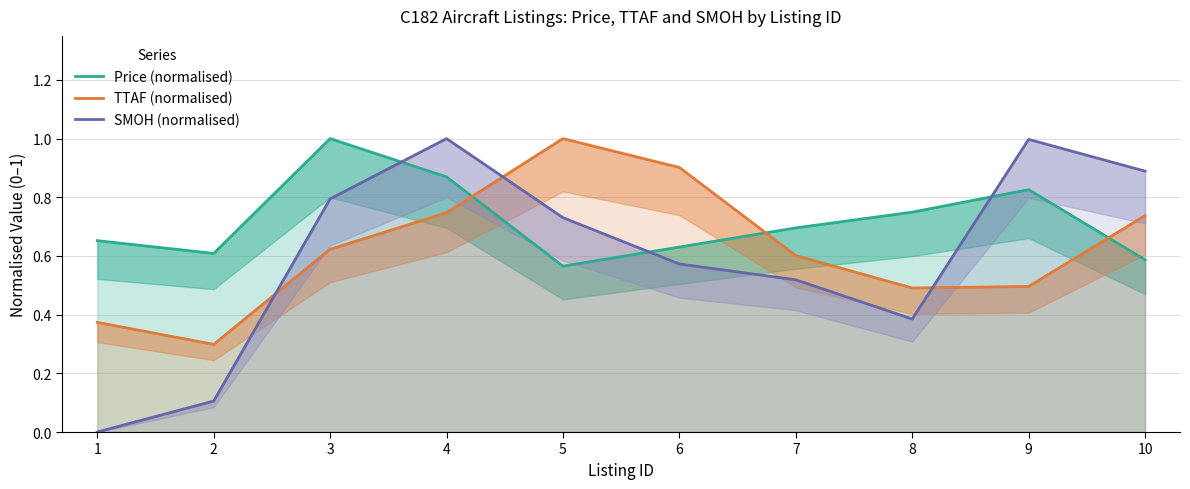

At which label does TTAF (normalised) reach its minimum?

2